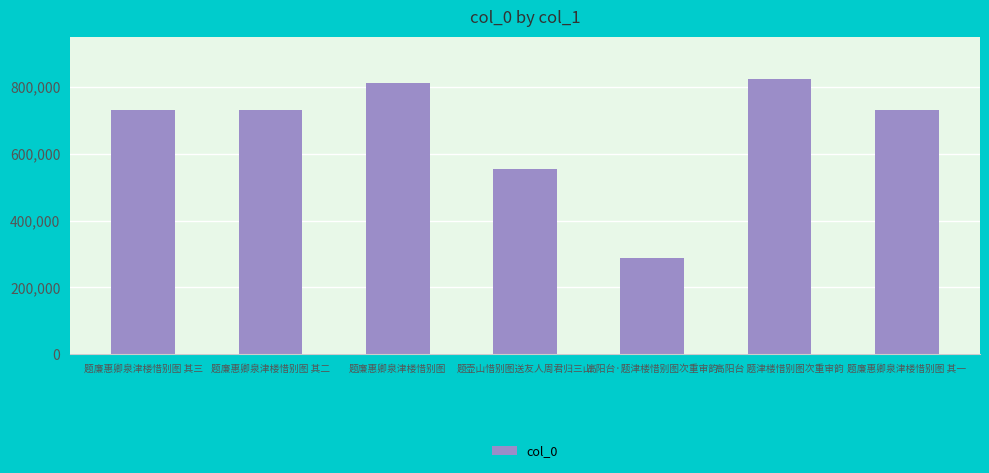

What is the difference between the second highest and minimum values?

524105